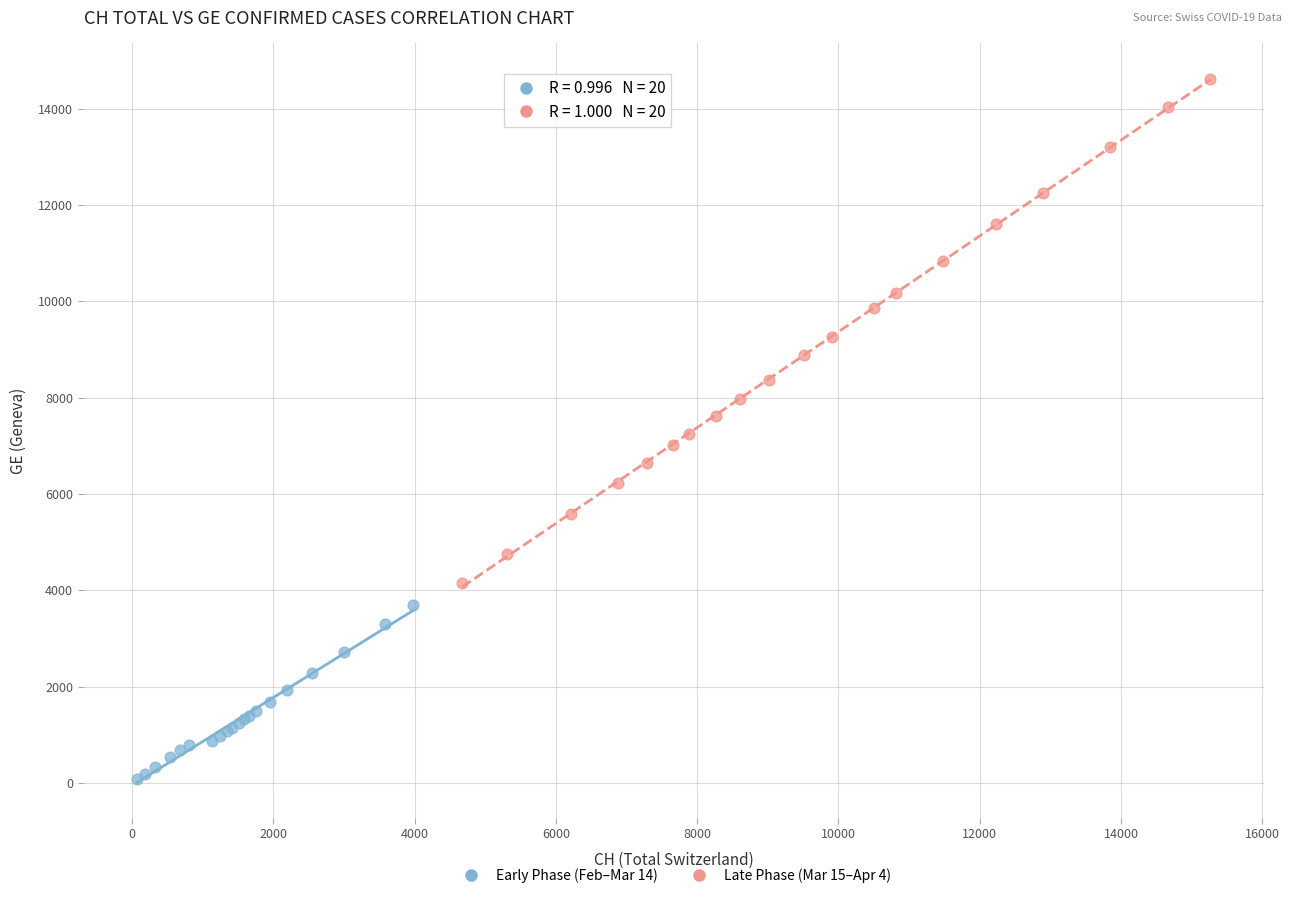

Which series contains the highest Y value?

Late Phase (Mar 15–Apr 4)